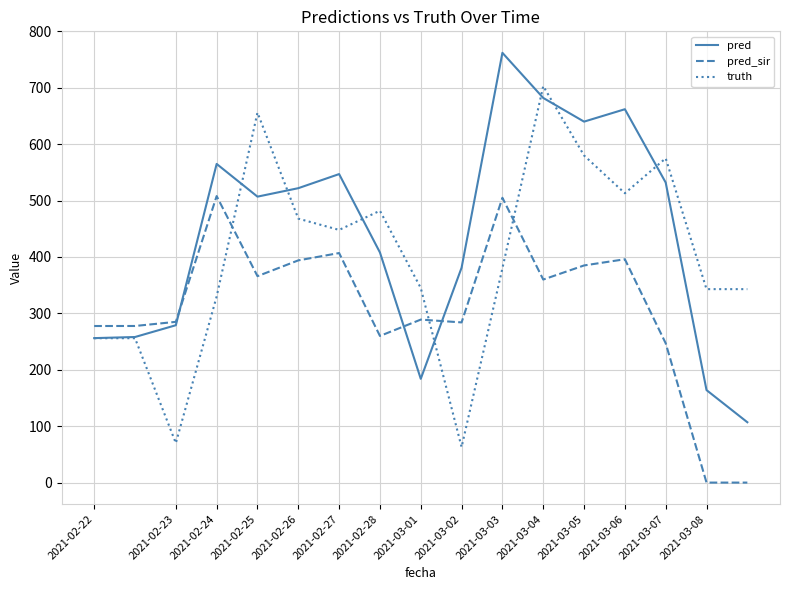

Count the number of data series in this chart.

3